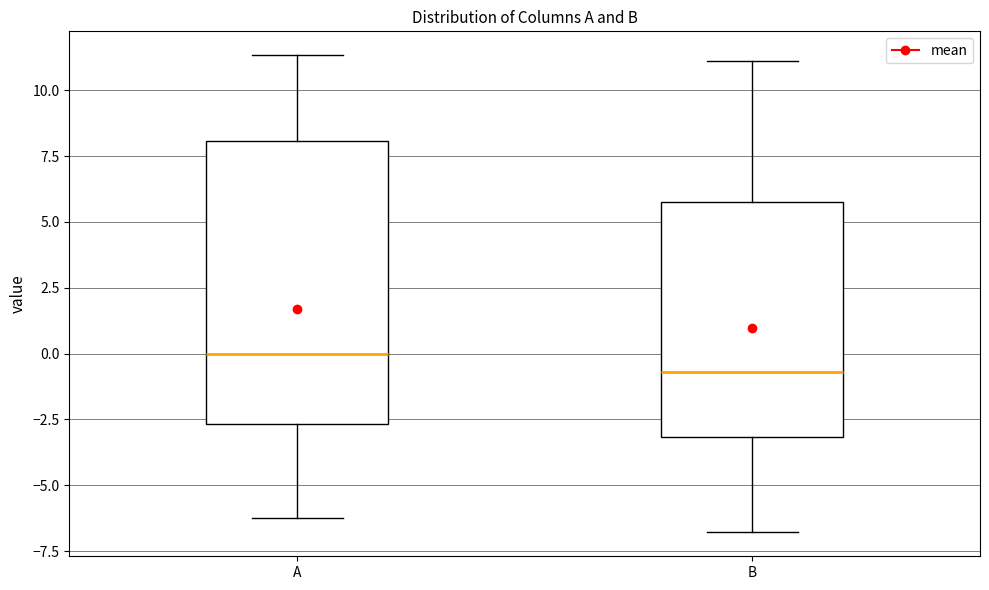

Reading left to right, transcribe this box plot: for each box, give where its median line is, the range the box spans, and where its two whiskers end, as read against the y-axis. The values are not printed on the chart, so give them approximately, as read against the axis.

A: median 0.0, box -2.5 to 8.0, whiskers -6.0 to 11.5
B: median -0.5, box -3.0 to 6.0, whiskers -7.0 to 11.0